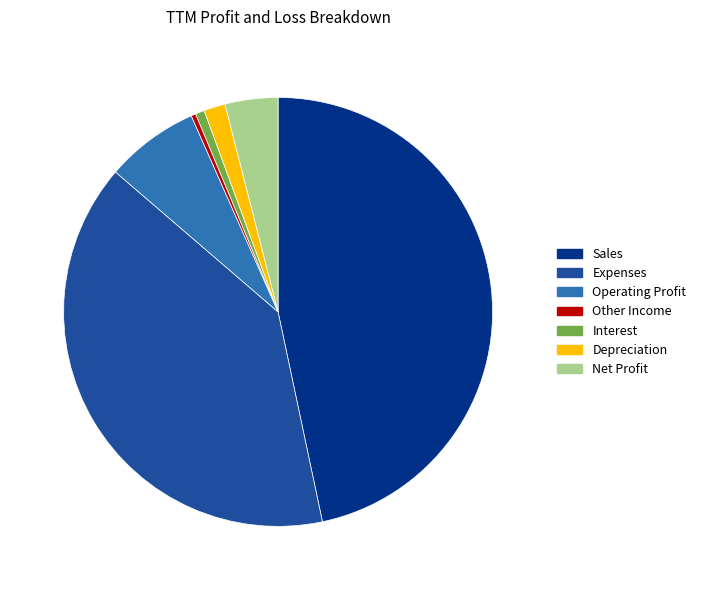

Which category has the biggest portion of the pie?

Sales